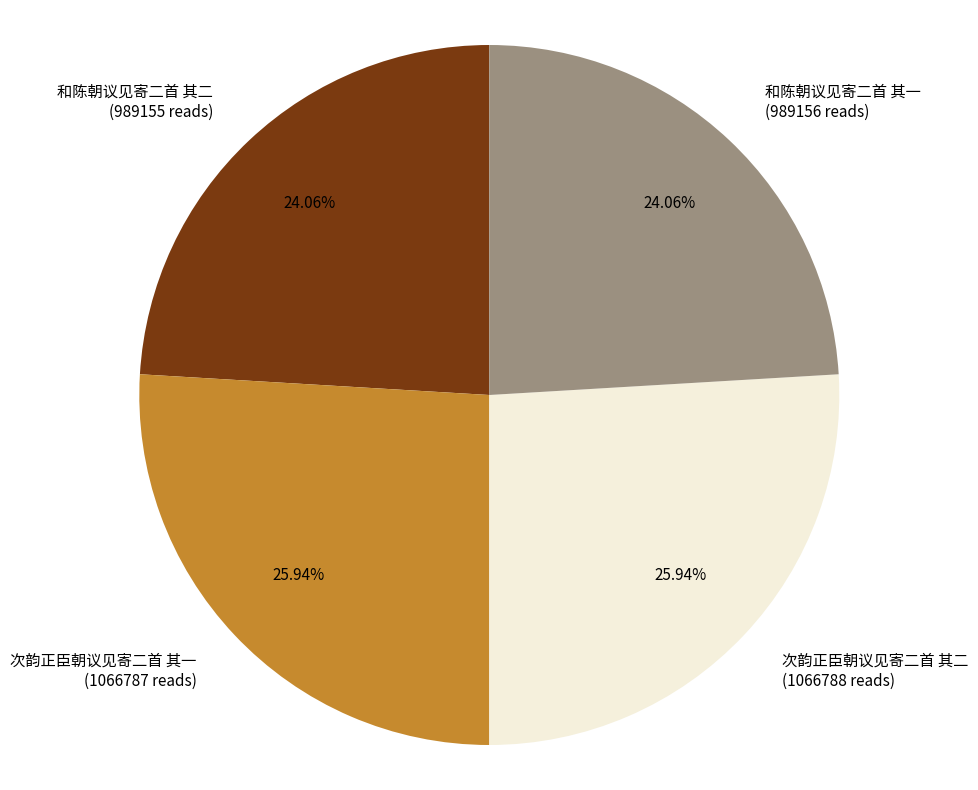

Does 次韵正臣朝议见寄二首 其一 represent more than half of the total?

No